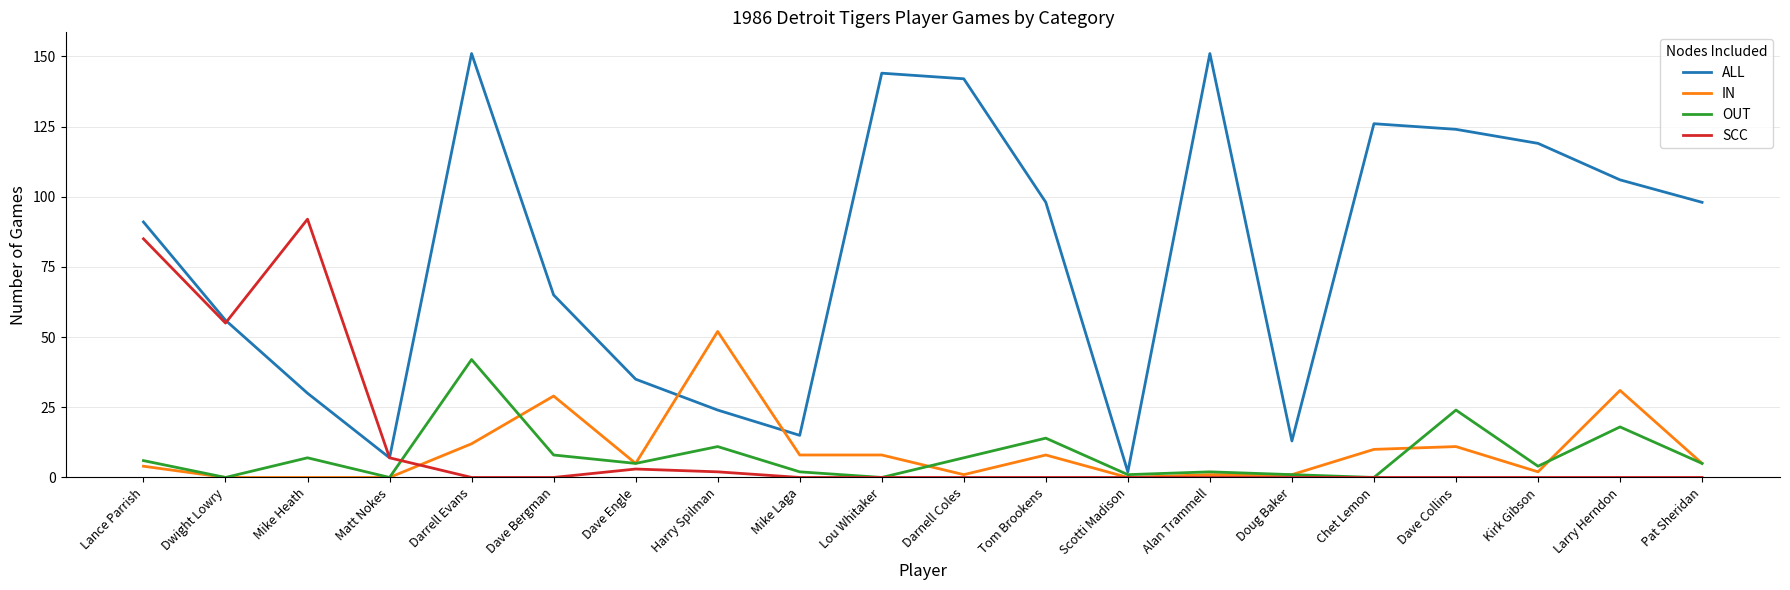

At which label does IN reach its peak?

Harry Spilman